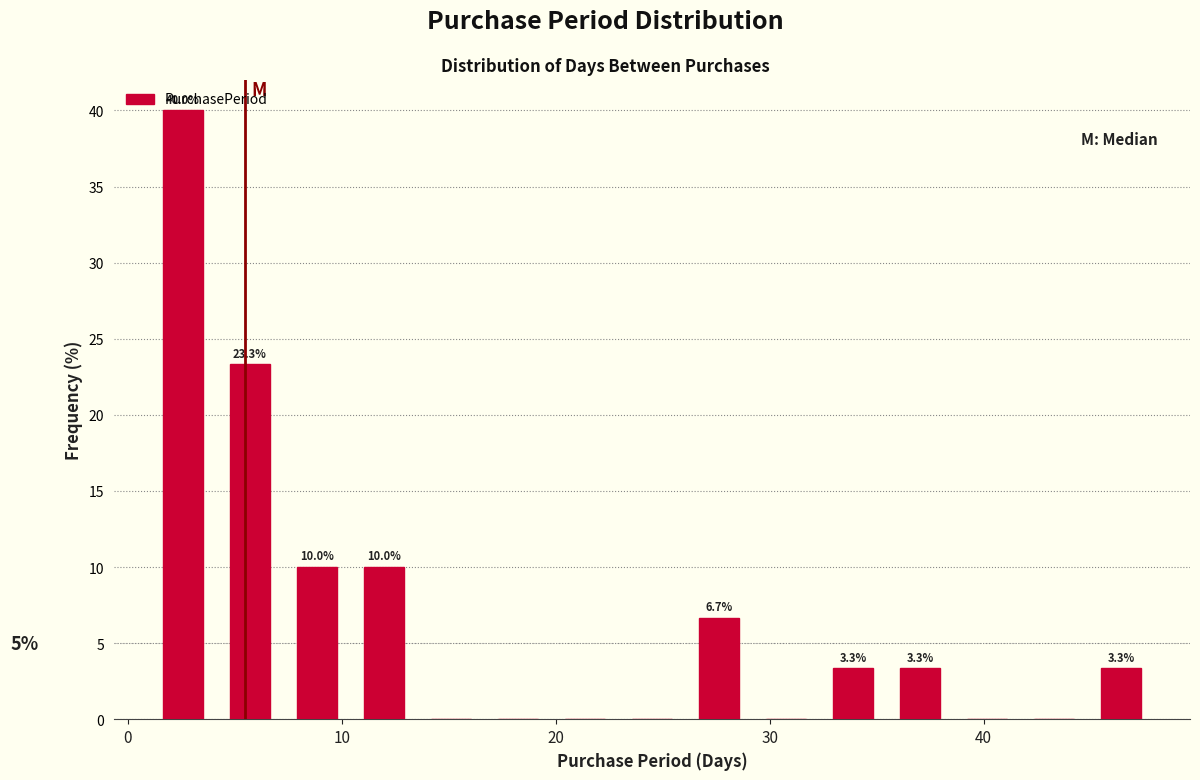

Around what value on the x-axis is the tallest bar? Give the approximate position of its centre, as read against the axis.

3